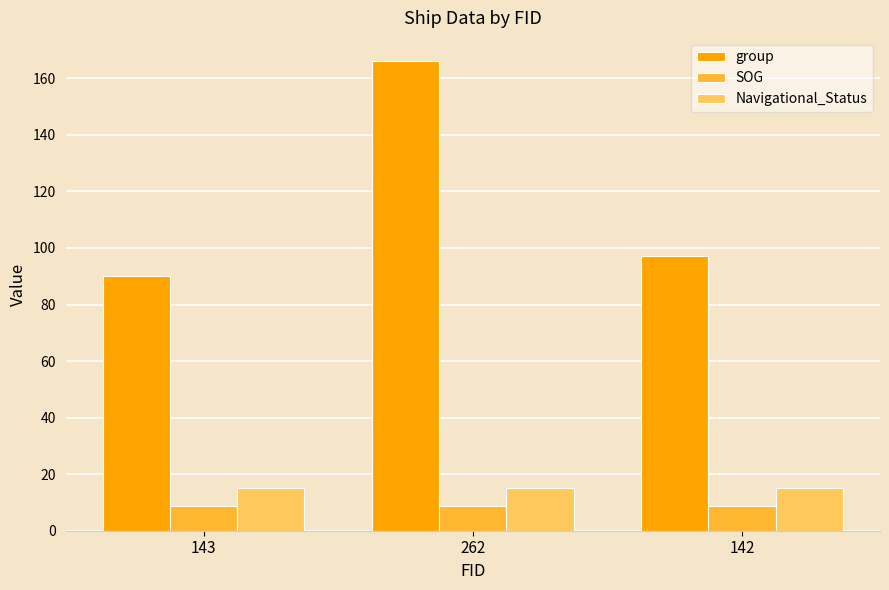

At 262, list the series in order from smallest to largest.

SOG, Navigational_Status, group